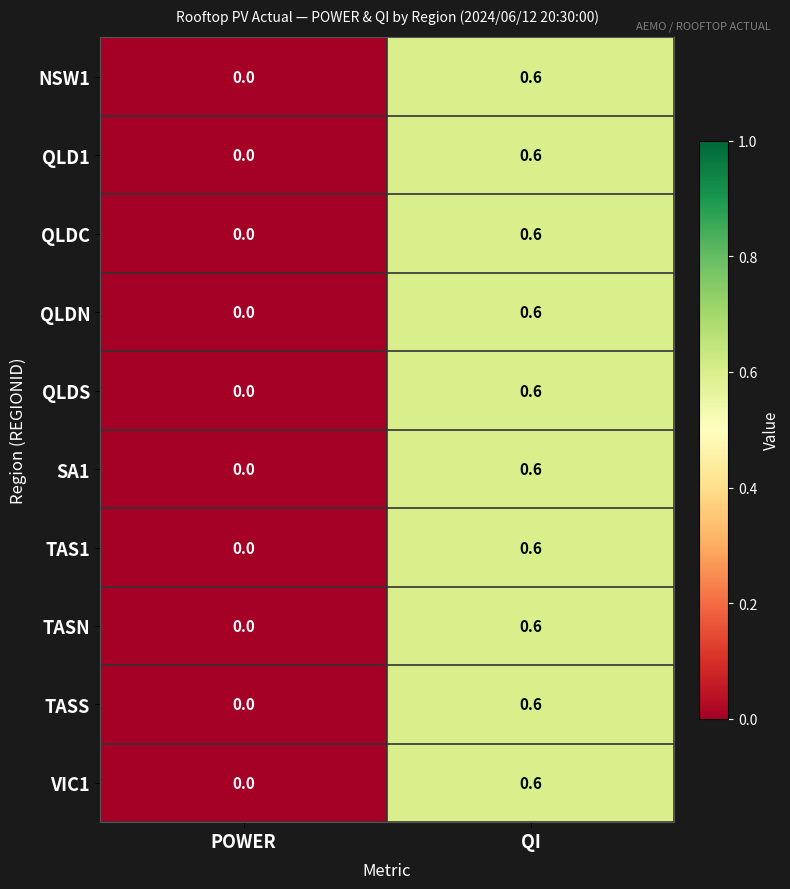

What is the sum of all QLDN values?

0.6